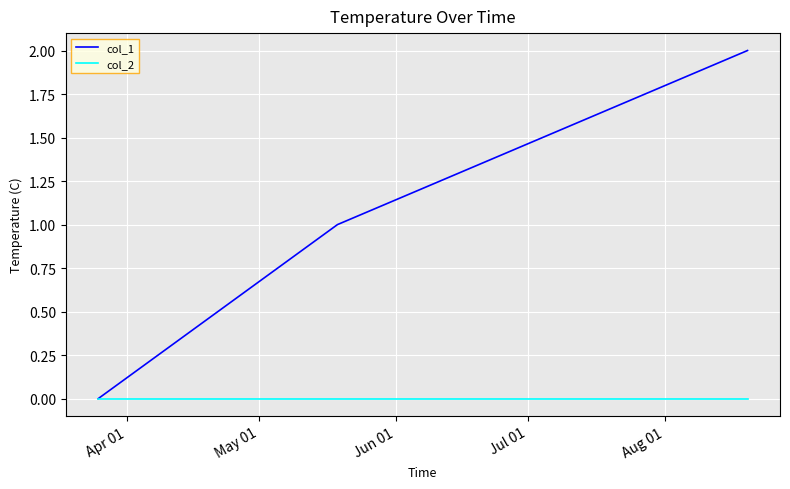

List the series in order of their peak value, highest first.

col_1, col_2